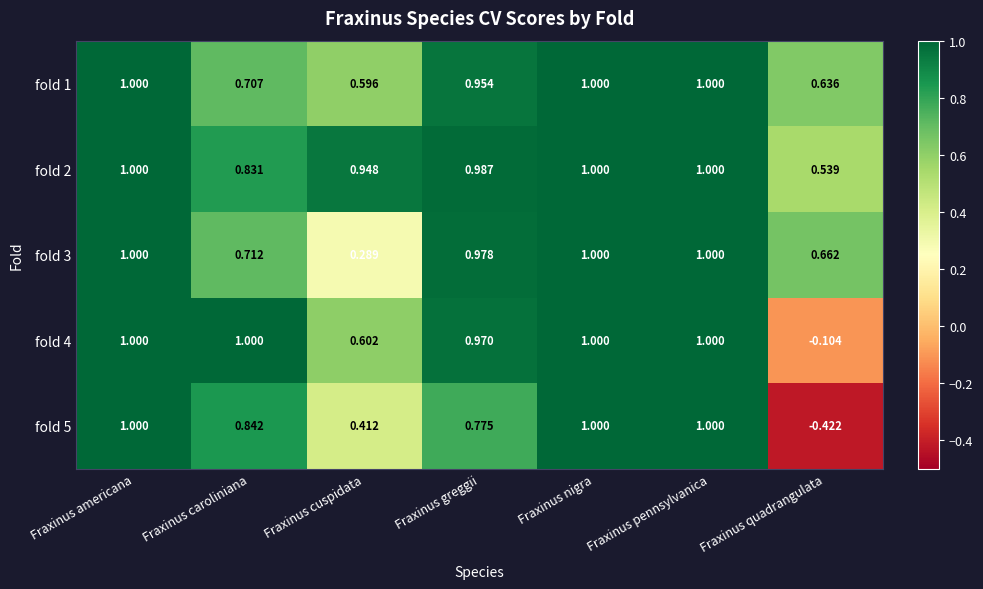

Which series changed the most between Fraxinus cuspidata and Fraxinus quadrangulata?

fold 5